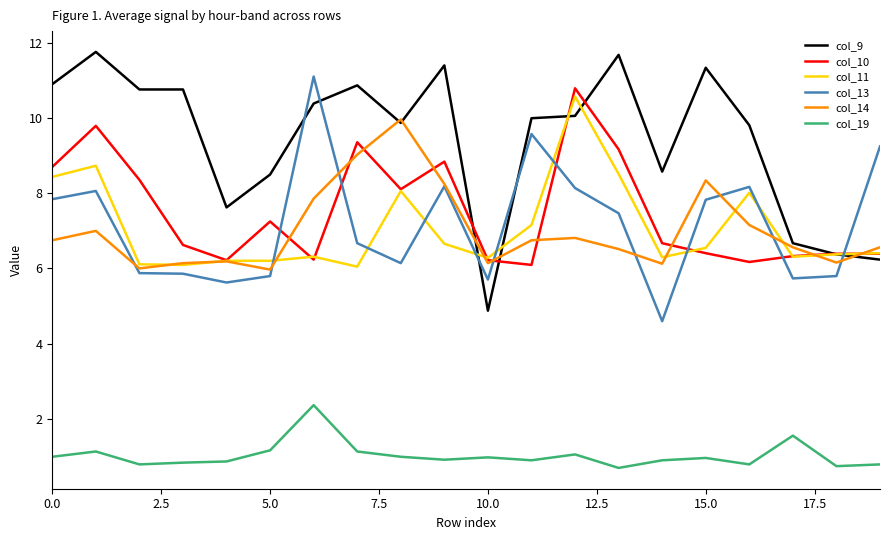

What is the highest value of the col_11 series?

10.6